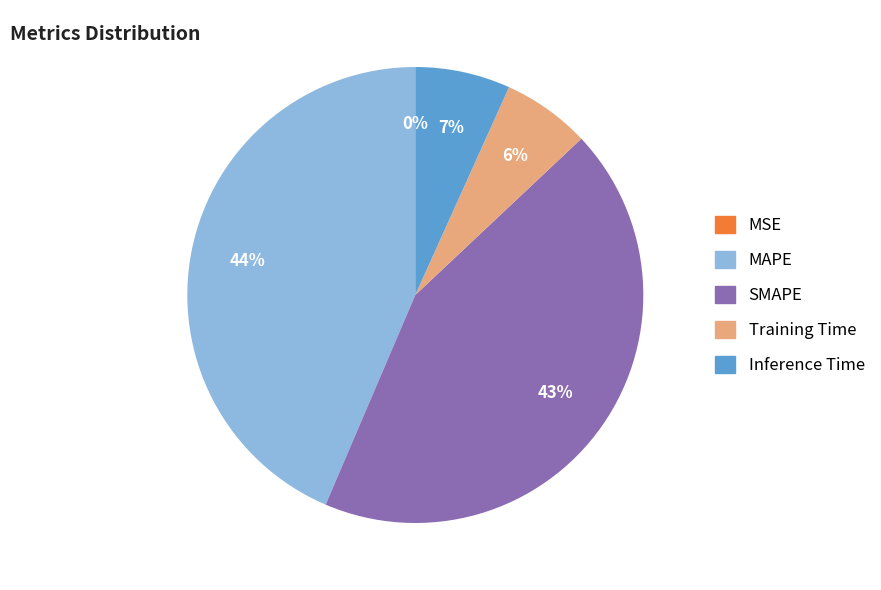

Does SMAPE represent more than half of the total?

No